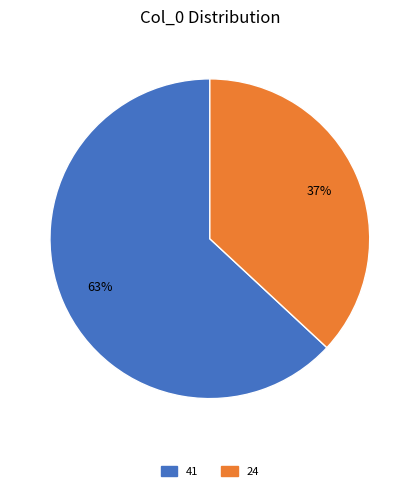

The 41 slice represents 63% of the pie. True or false?

True